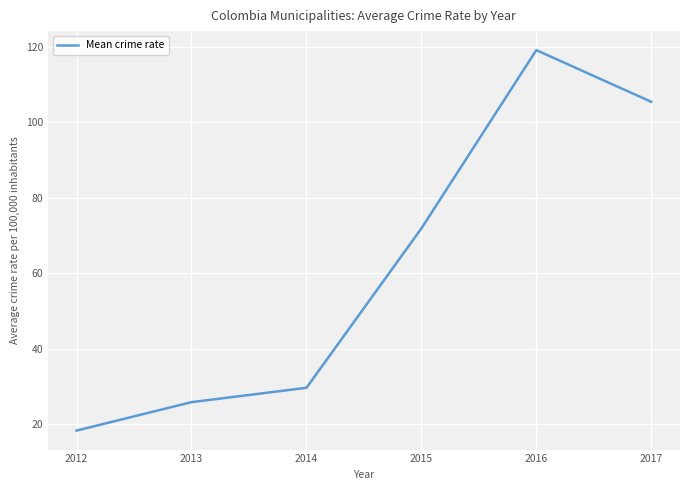

What is the change in value from 2014 to 2017?

+75.7